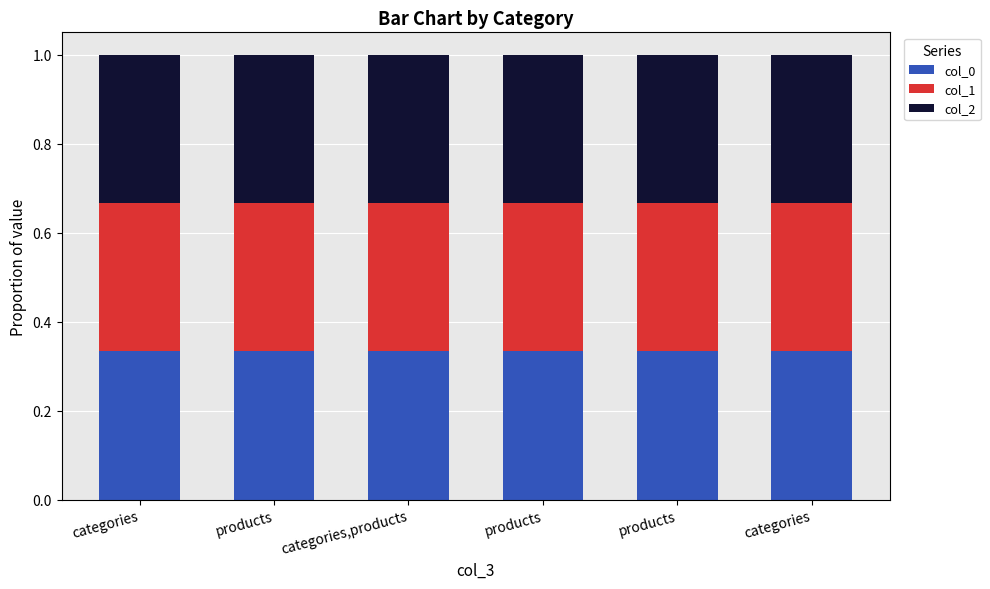

Count the number of categories in the chart.

6